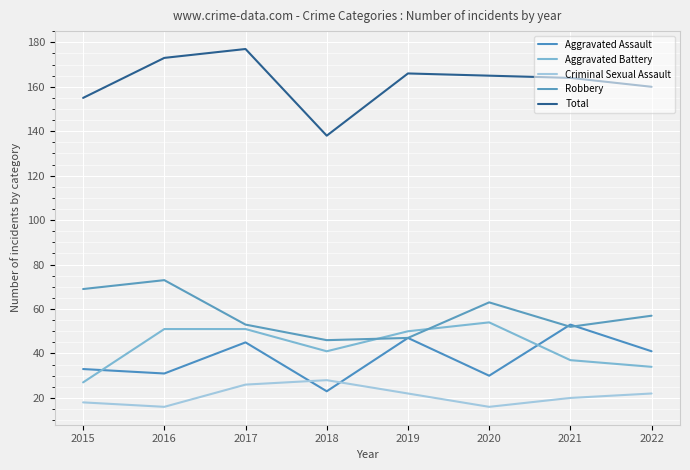

Which series changed the most between 2019 and 2020?

Aggravated Assault